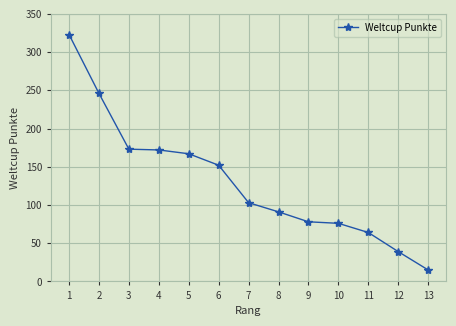

True or false: the data has more than 2 interior local peaks.

False